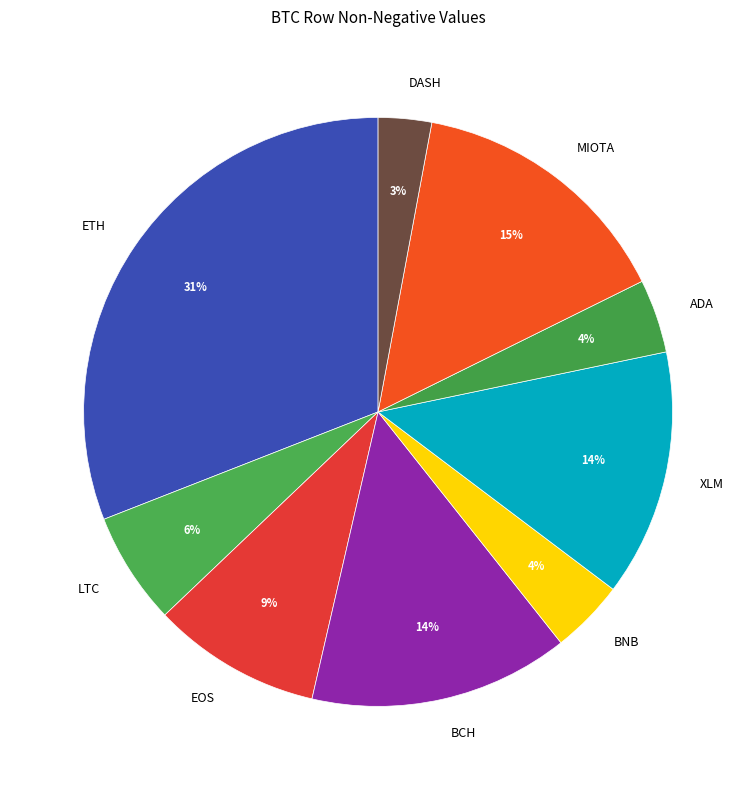

To the nearest percent, what is the average slice percentage?

11%